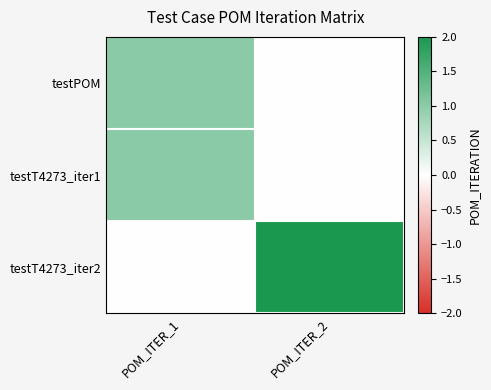

Reading right to left, transcribe all the data shown in this chart.

testPOM: POM_ITER_2=0	POM_ITER_1=1
testT4273_iter1: POM_ITER_2=0	POM_ITER_1=1
testT4273_iter2: POM_ITER_2=2	POM_ITER_1=0